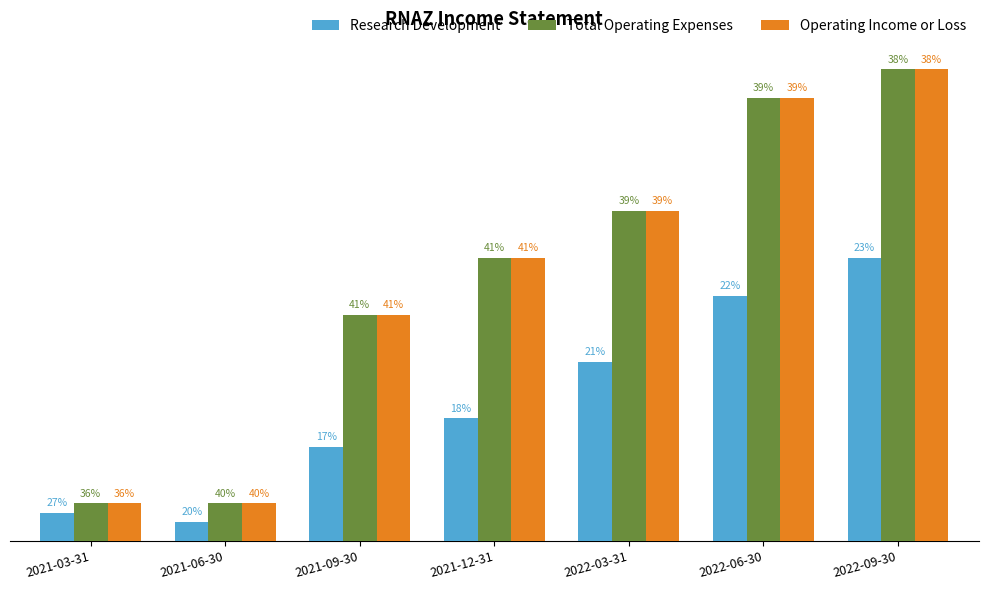

What are all the series names shown in the legend?

Research Development, Total Operating Expenses, Operating Income or Loss